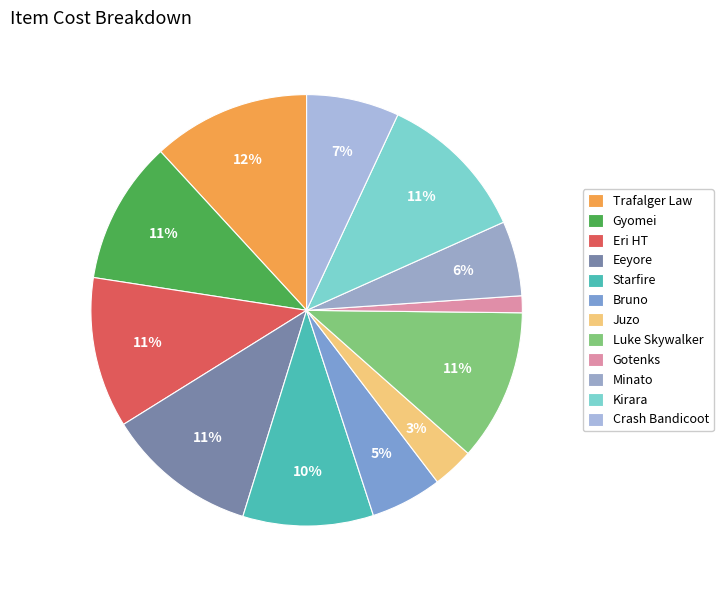

To the nearest percent, what percentage of the pie is Crash Bandicoot?

7%